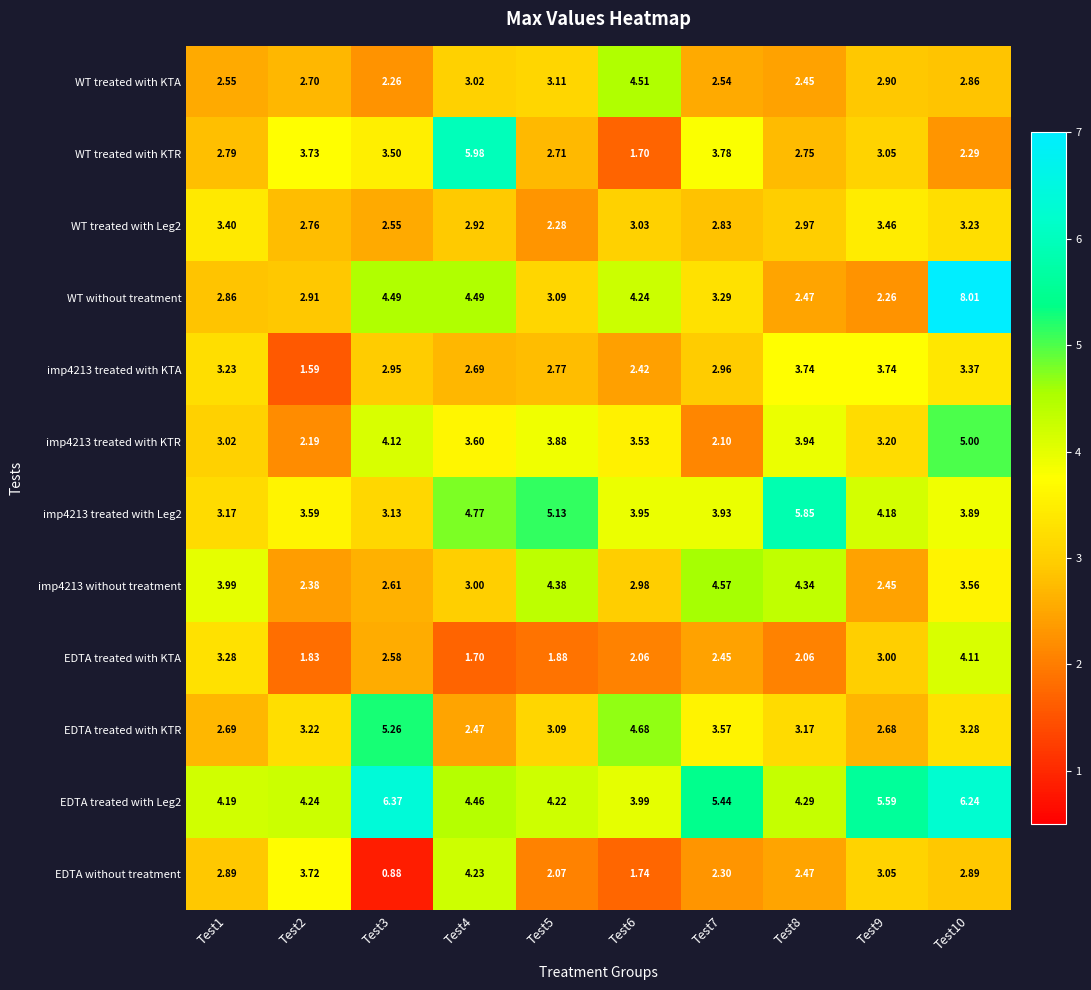

Between Test6 and Test9, which series saw the biggest shift?

EDTA treated with KTR